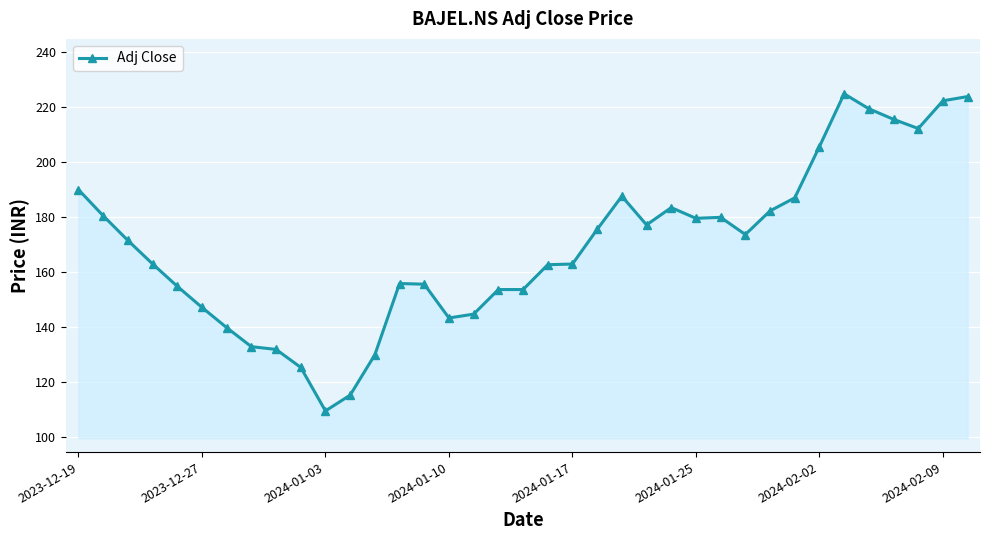

True or false: there are more than 2 points higher than both neighbors.

True